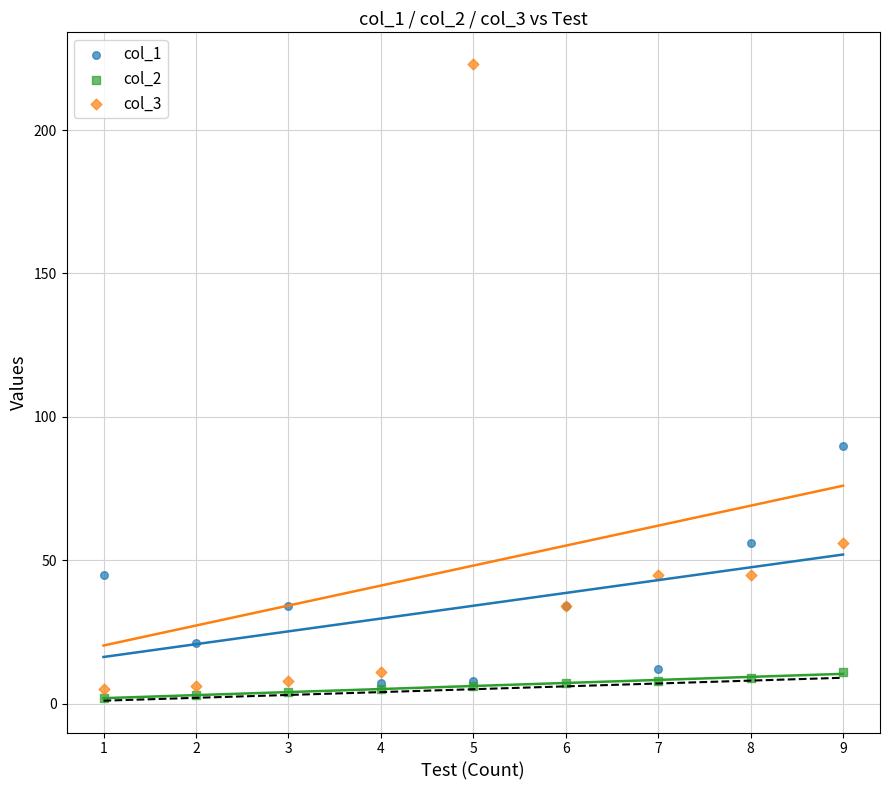

Which series has the widest spread of Y values?

col_3